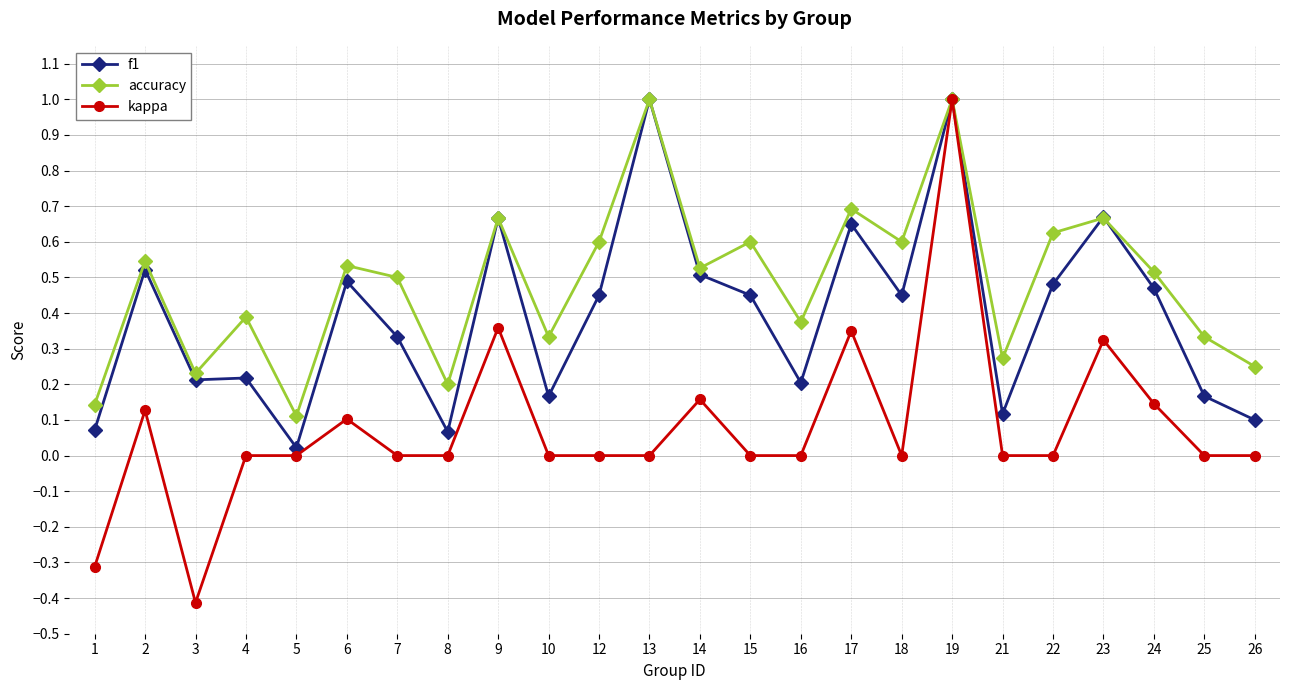

What is the value of the kappa point at the 18th from the left?

1.0